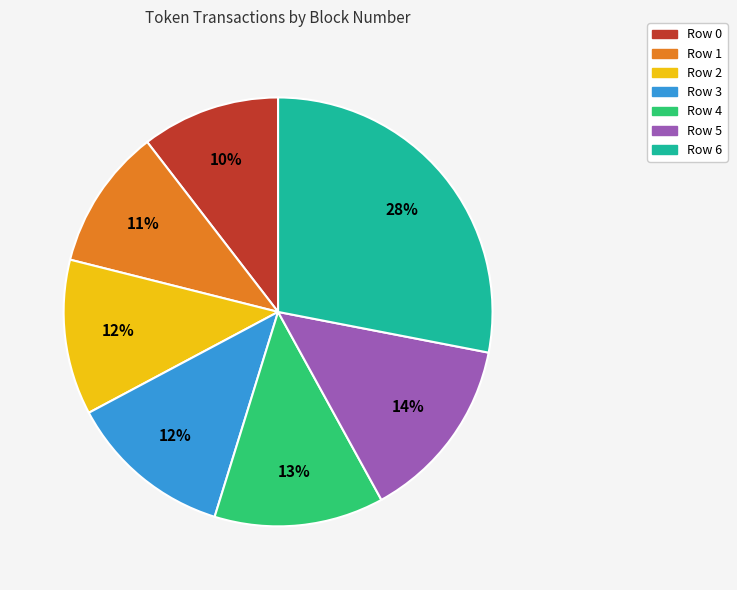

Does any single category account for the majority?

No